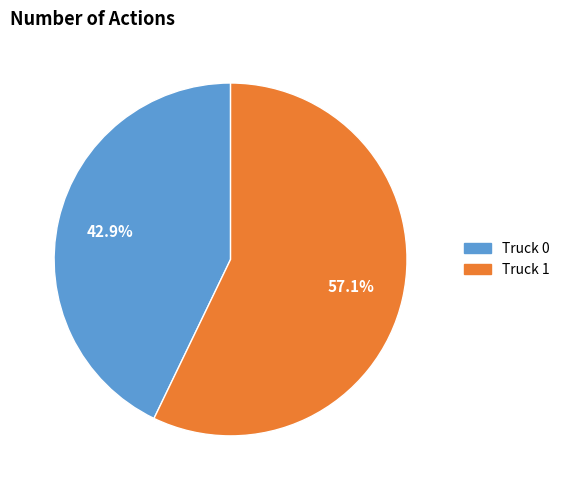

Does Truck 1 represent more than half of the total?

Yes